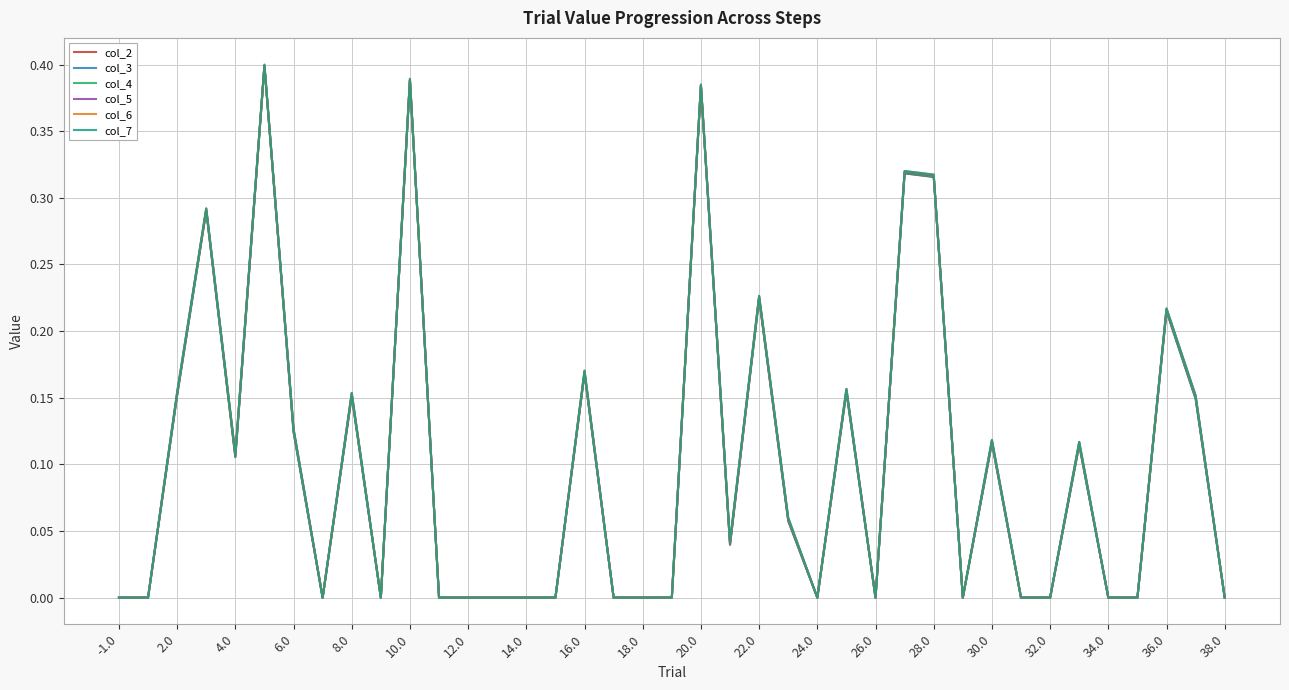

Which series has the widest spread of values?

col_7